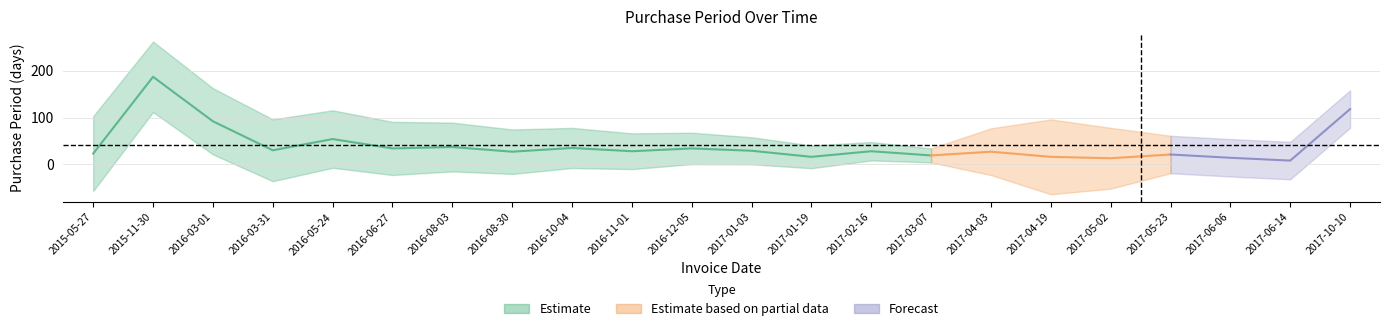

What is the change in value from 2016-08-03 to 2017-02-16?

-9